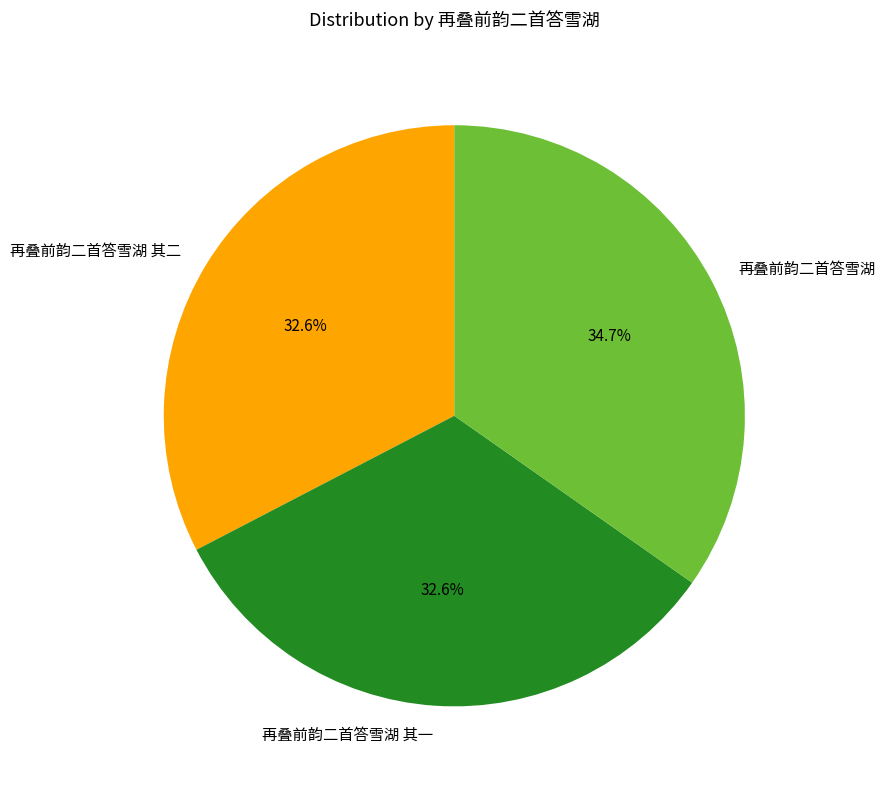

Count the number of slices in the pie.

3